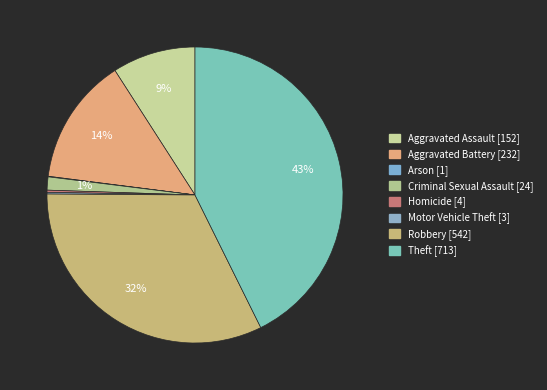

To the nearest percent, what percentage of the pie is Theft?

43%